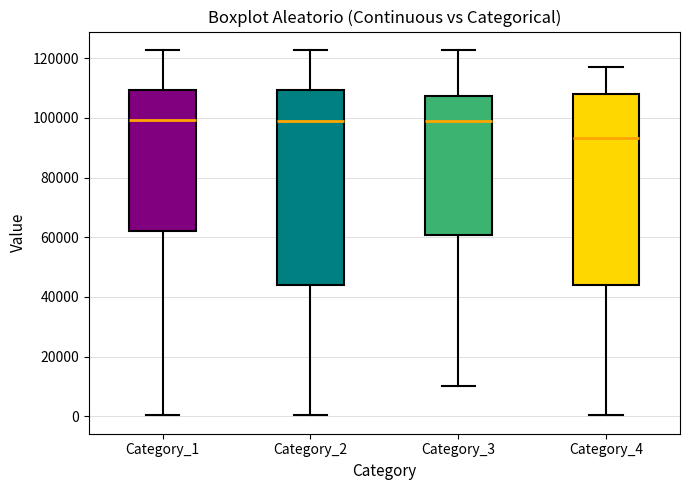

Reading left to right, transcribe this box plot: for each box, give where its median line is, the range the box spans, and where its two whiskers end, as read against the y-axis. The values are not printed on the chart, so give them approximately, as read against the axis.

Category_1: median 100000, box 62000 to 110000, whiskers 0 to 122000
Category_2: median 98000, box 44000 to 110000, whiskers 0 to 122000
Category_3: median 100000, box 60000 to 108000, whiskers 10000 to 122000
Category_4: median 94000, box 44000 to 108000, whiskers 0 to 118000